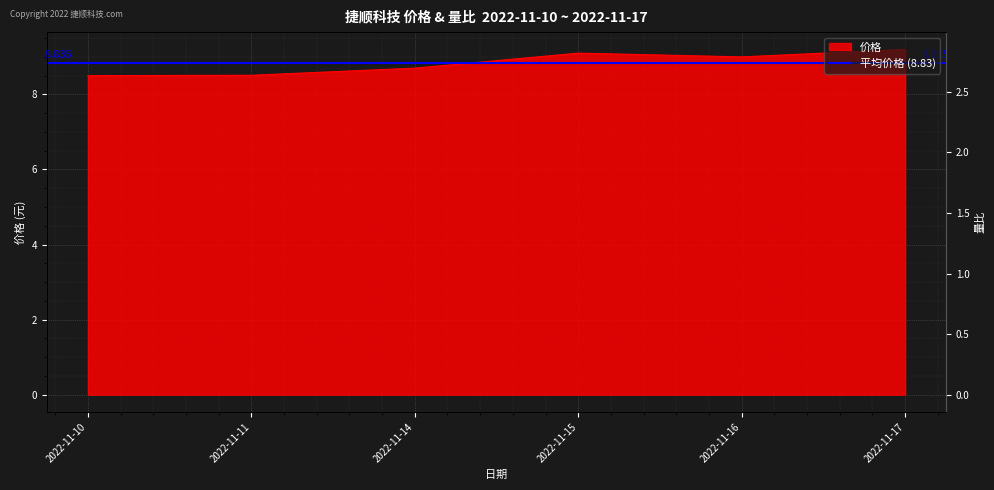

What is the value of the 价格 point at the 6th from the left?

9.2